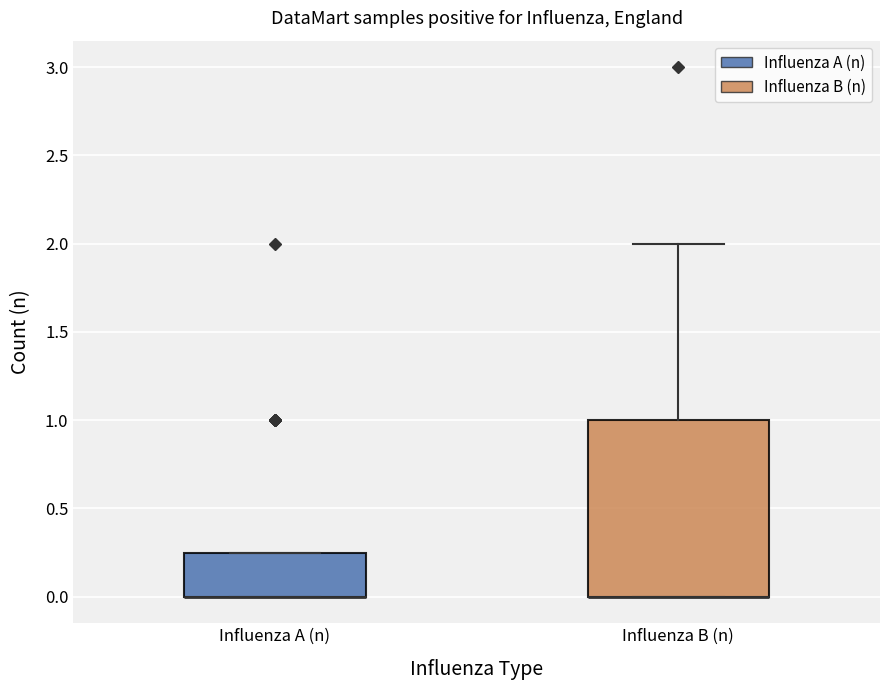

Reading left to right, read every box against the y-axis: the position of its median line, the range the box covers, and the ends of its whiskers. The values are not printed on the chart, so give them approximately, as read against the axis.

Influenza A (n): median 0.00 (drawn on the box's lower edge), box 0.00 to 0.25, whiskers 0.00 to 0.25
Influenza B (n): median 0.00 (drawn on the box's lower edge), box 0.00 to 1.00, whiskers 0.00 to 2.00